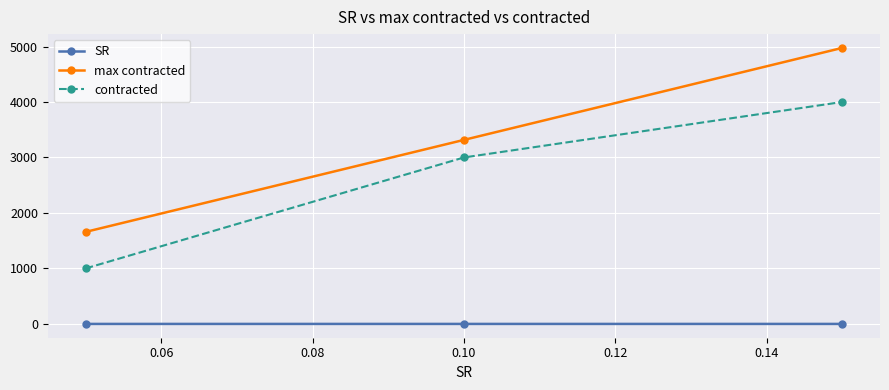

At how many categories does at least one series exceed 686?

3